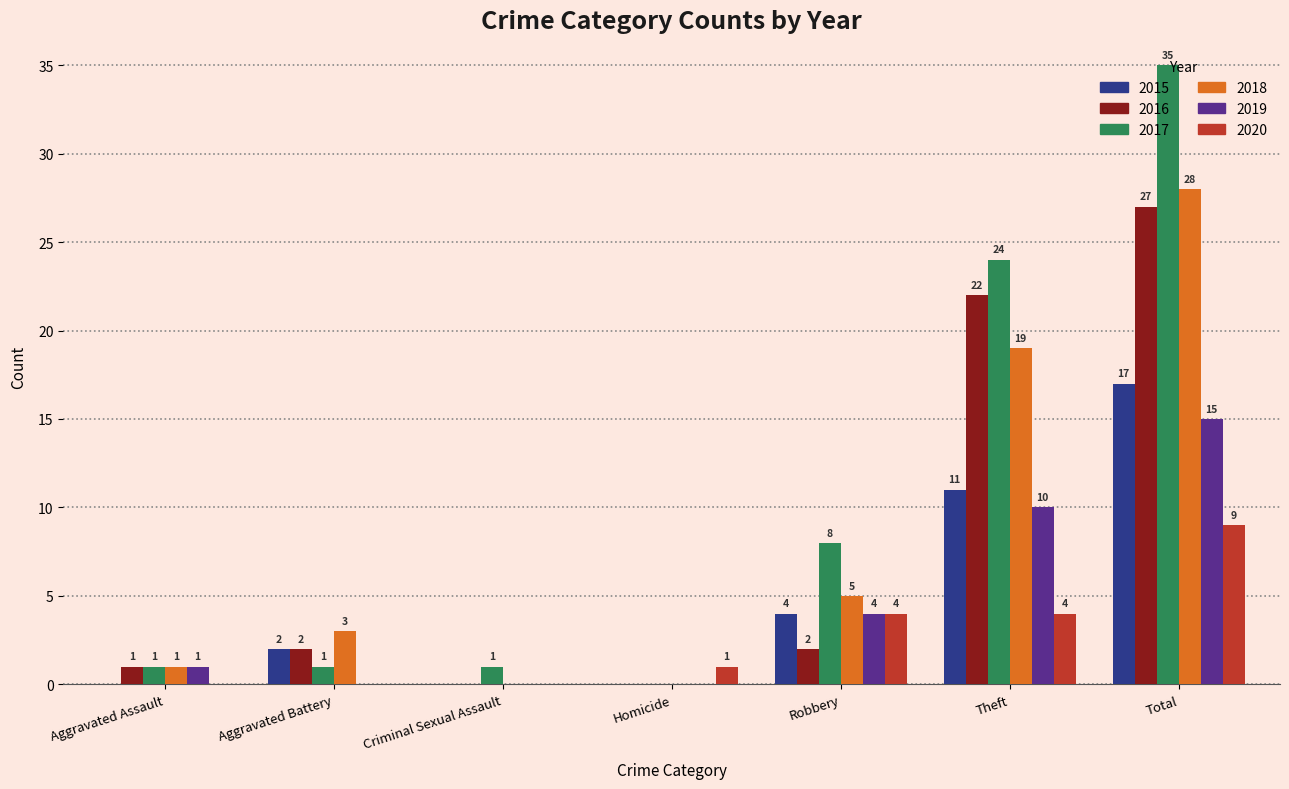

Reading right to left, extract all data points from this chart.

2015: 17	11	4	0	0	2	0
2016: 27	22	2	0	0	2	1
2017: 35	24	8	0	1	1	1
2018: 28	19	5	0	0	3	1
2019: 15	10	4	0	0	0	1
2020: 9	4	4	1	0	0	0